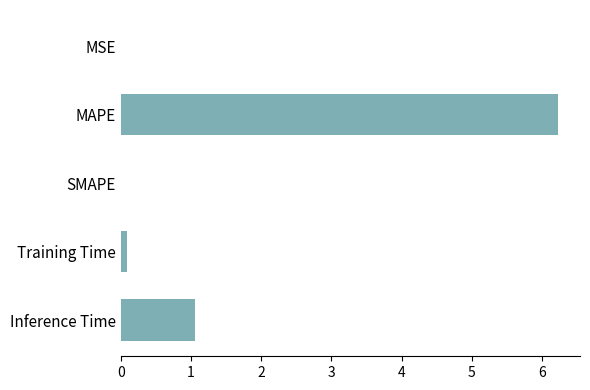

True or false: the data shows -2.6 at SMAPE.

False